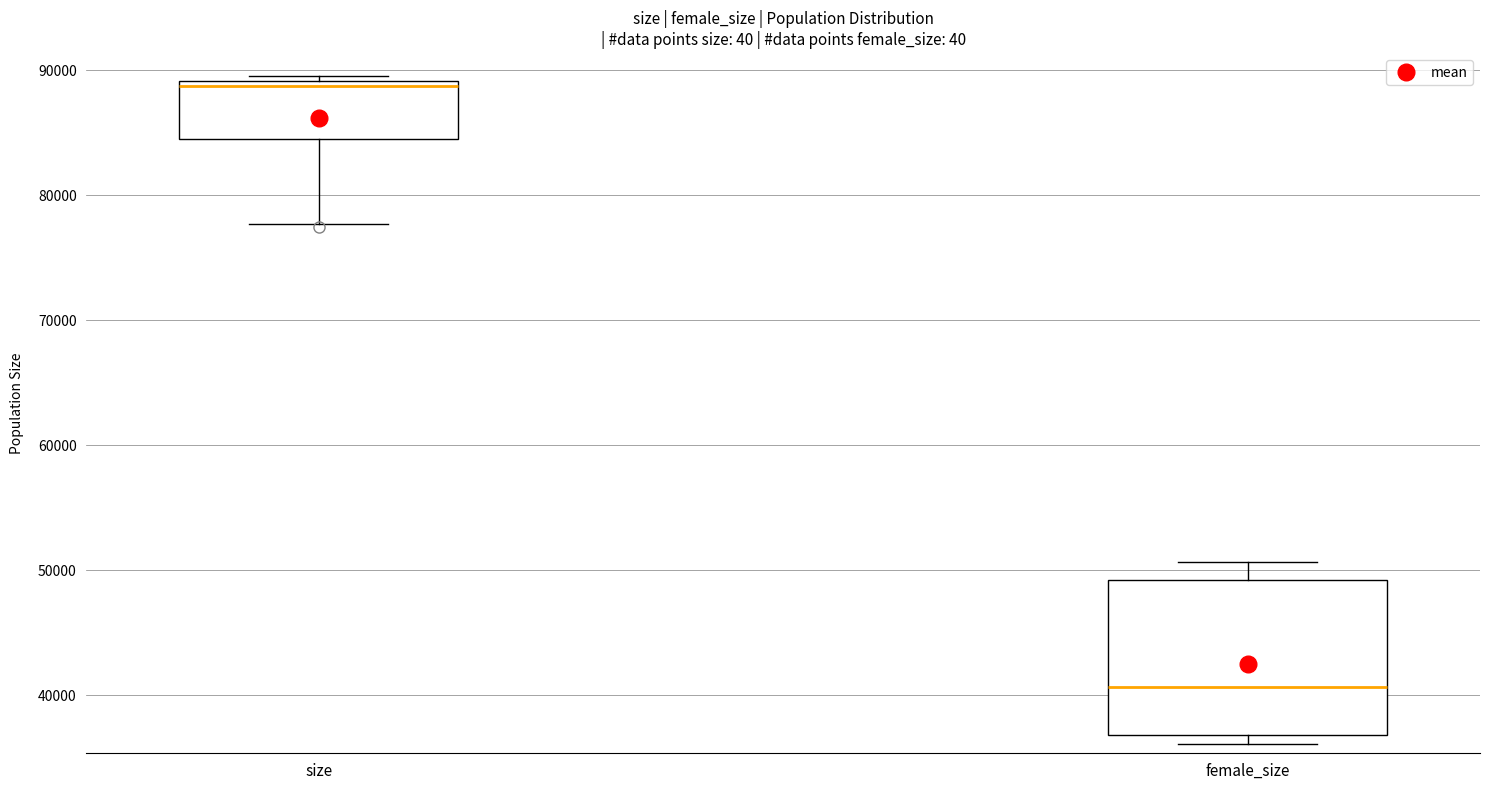

Reading left to right, transcribe this box plot: for each box, give where its median line is, the range the box spans, and where its two whiskers end, as read against the y-axis. The values are not printed on the chart, so give them approximately, as read against the axis.

size: median 89000 (just below the box's upper edge), box 84000 to 89000, whiskers 78000 to 90000
female_size: median 41000, box 37000 to 49000, whiskers 36000 to 51000